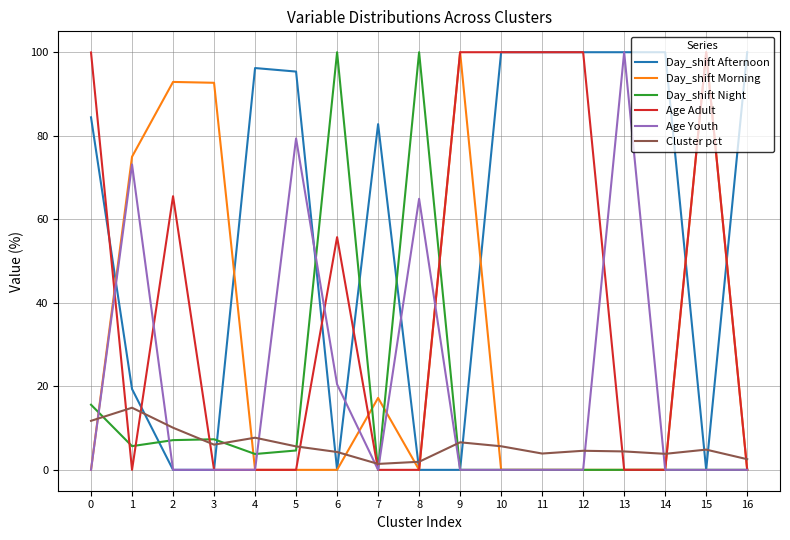

The value of Age Adult at 9 is 100.0. True or false?

True